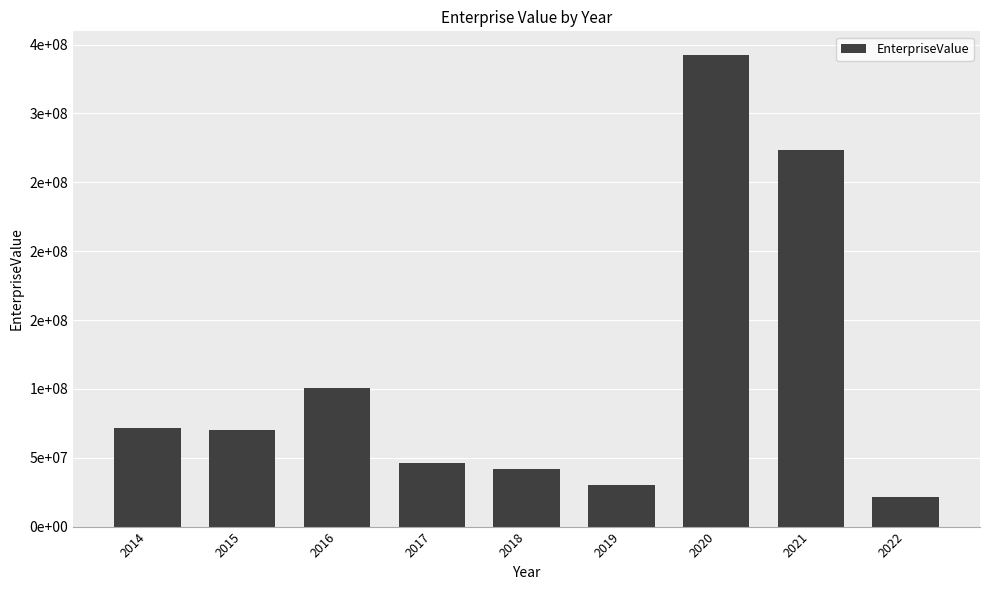

Are the bars horizontal?

No